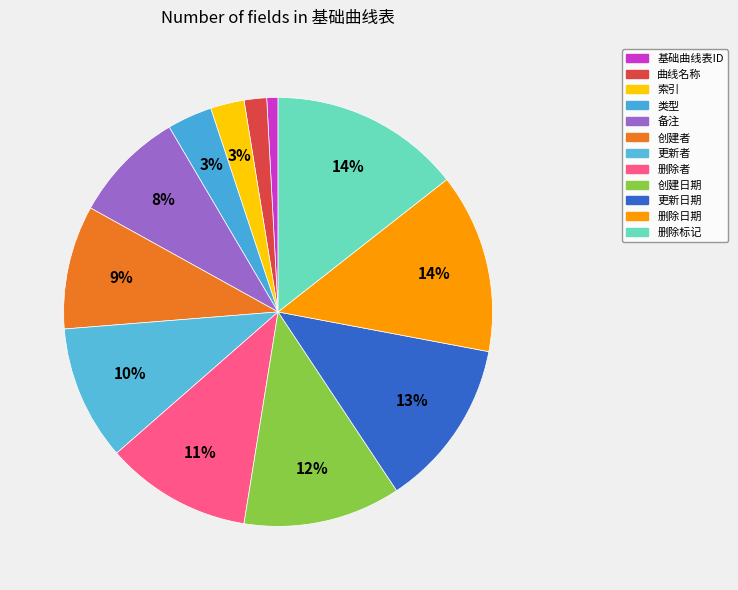

What percentage is the 创建日期 slice, to the nearest percent?

12%